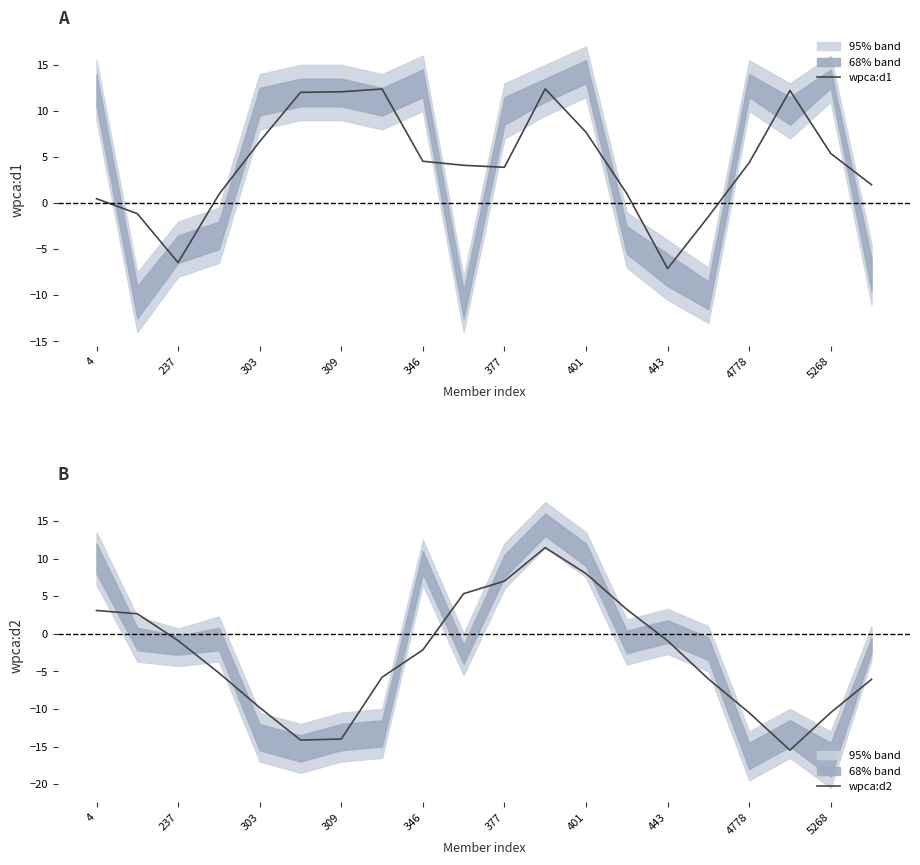

The wpca:d1 series shows 1.0 at 346. True or false?

False